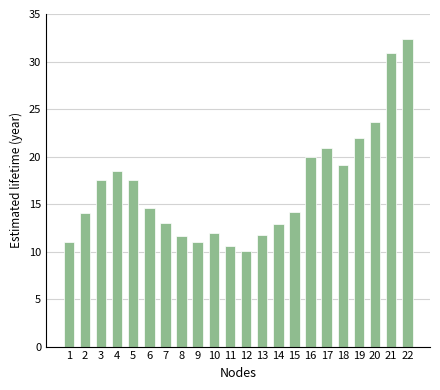

What is the difference between the maximum and second lowest values?

21.8